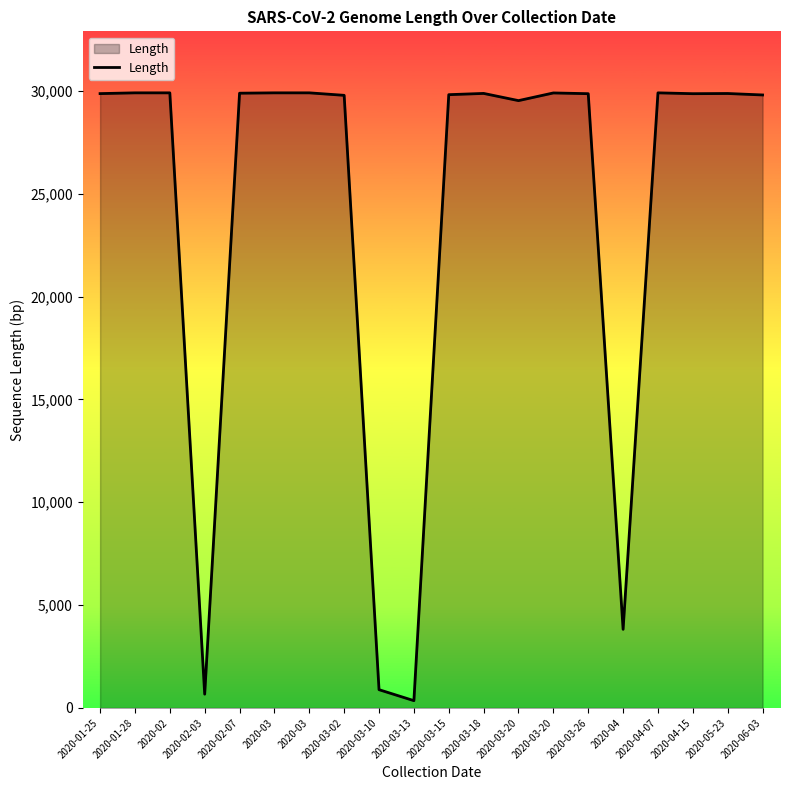

How many lines are shown in the chart?

1